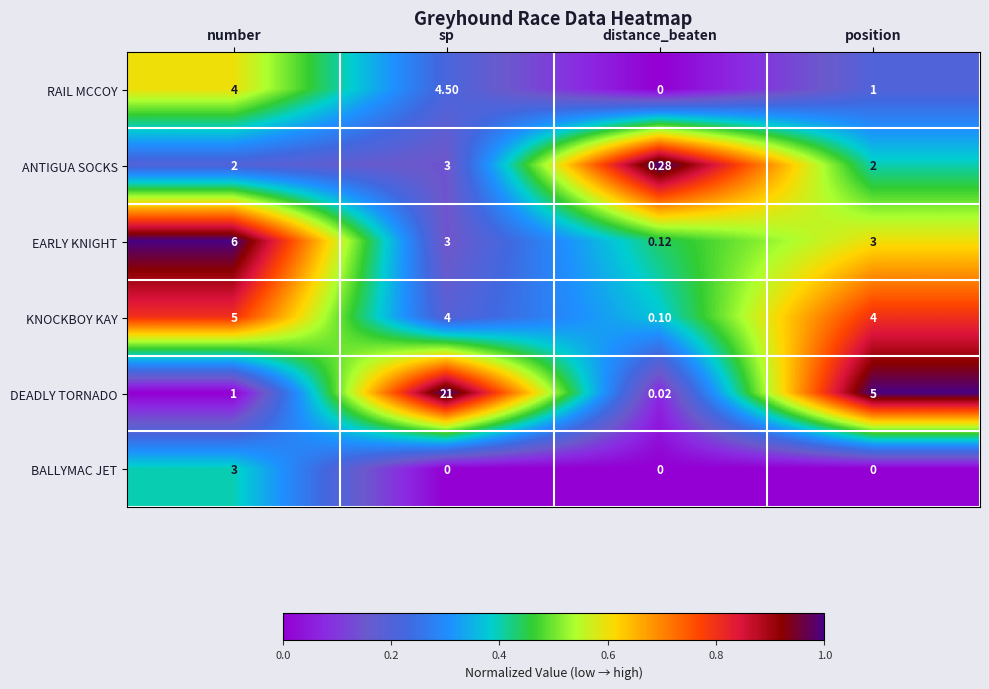

Which label corresponds to the largest value in the chart?

sp